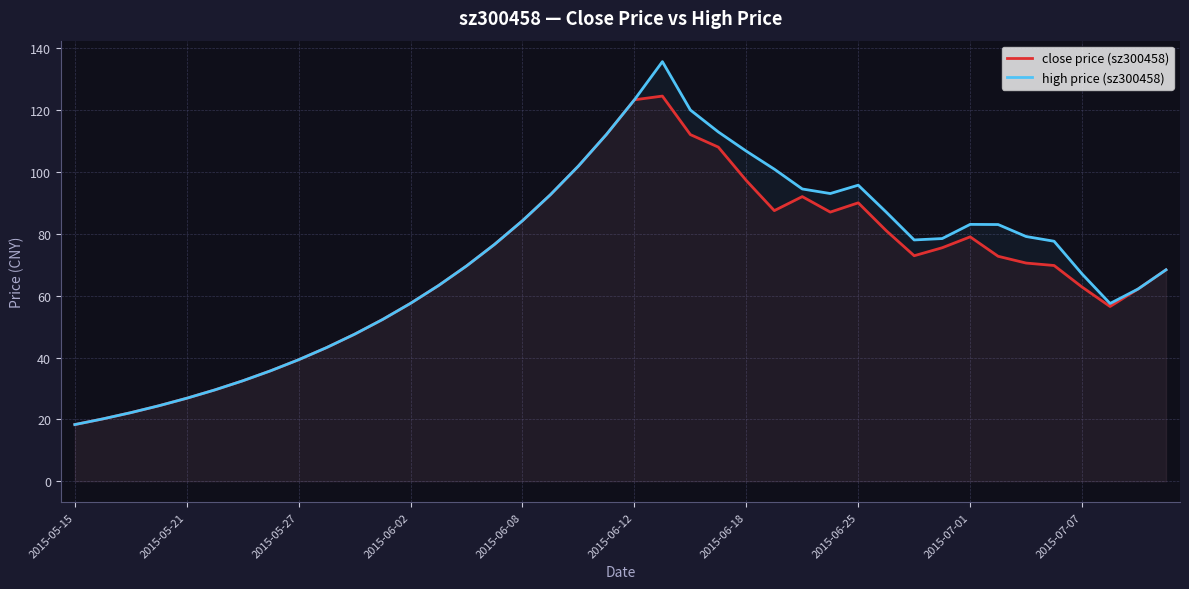

What is the greatest value displayed?

135.6